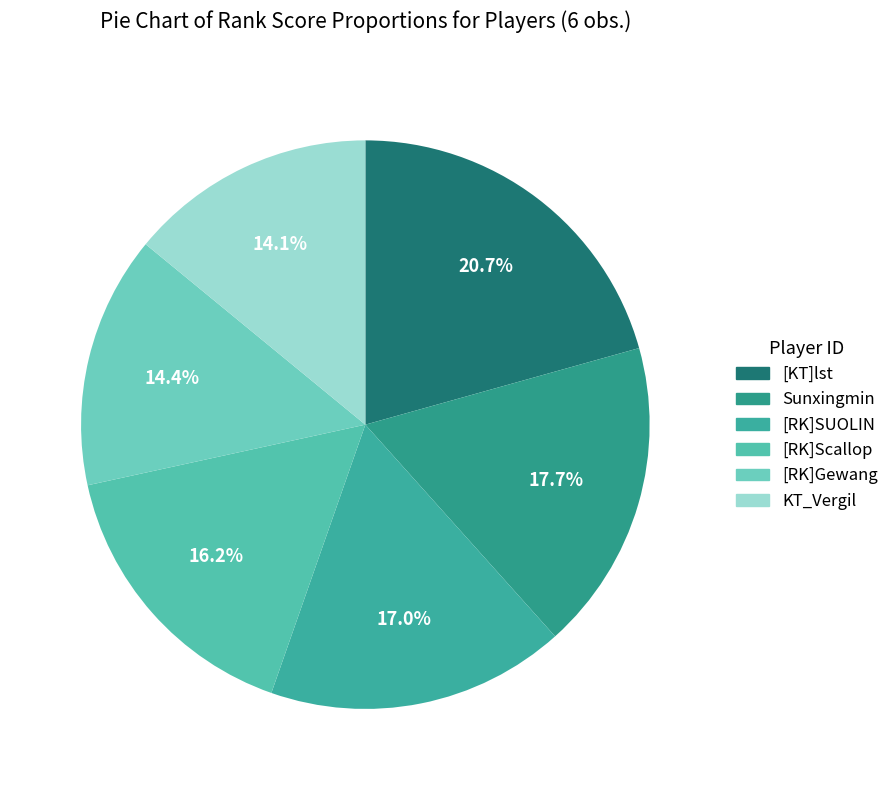

To the nearest percent, what portion does [RK]Scallop represent?

16%